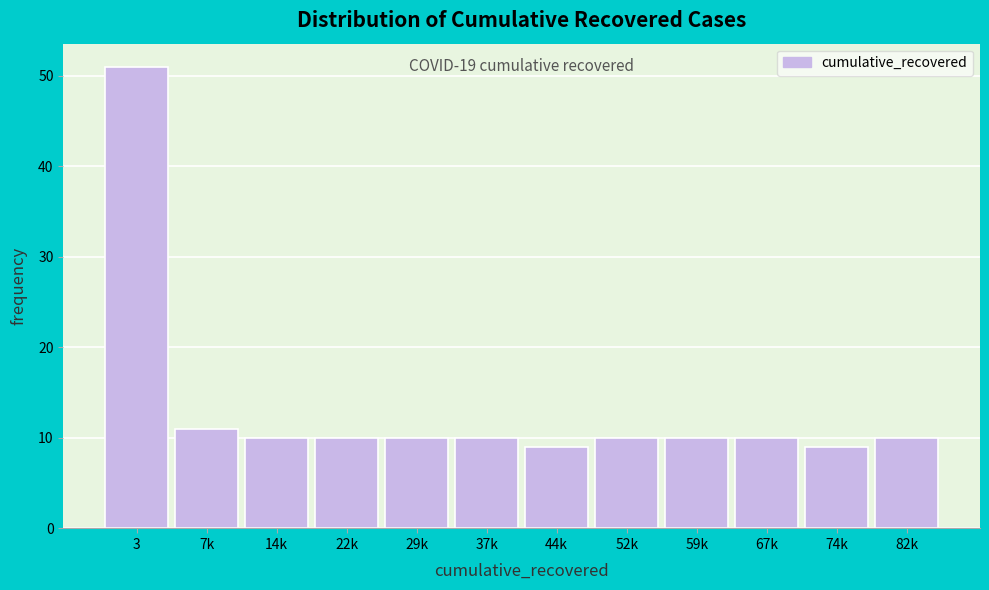

Reading right to left, list all the values displayed in this chart.

10	9	10	10	10	9	10	10	10	10	11	51